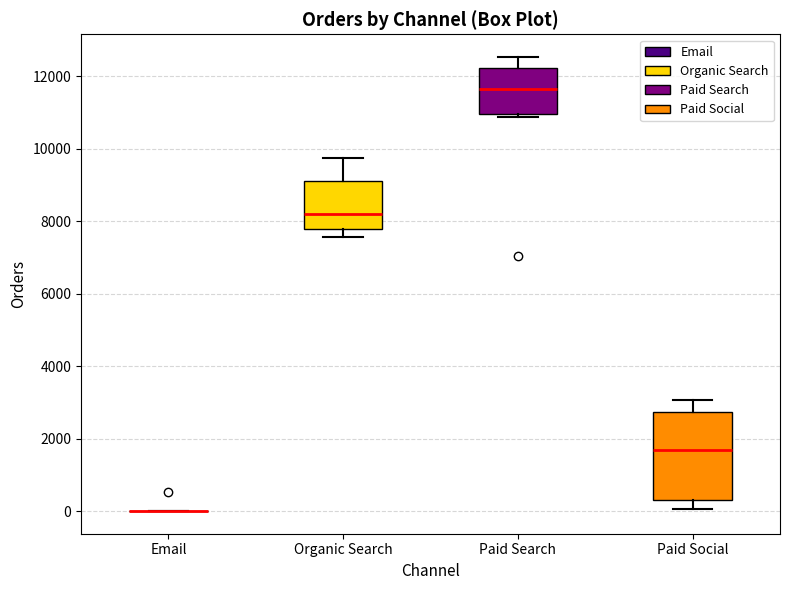

Reading left to right, read every box against the y-axis: the position of its median line, the range the box covers, and the ends of its whiskers. The values are not printed on the chart, so give them approximately, as read against the axis.

Email: box collapsed to a line at 0, whiskers 0 to 0
Organic Search: median 8200, box 7800 to 9200, whiskers 7600 to 9800
Paid Search: median 11600, box 11000 to 12200, whiskers 10800 to 12600
Paid Social: median 1600, box 200 to 2800, whiskers 0 to 3000